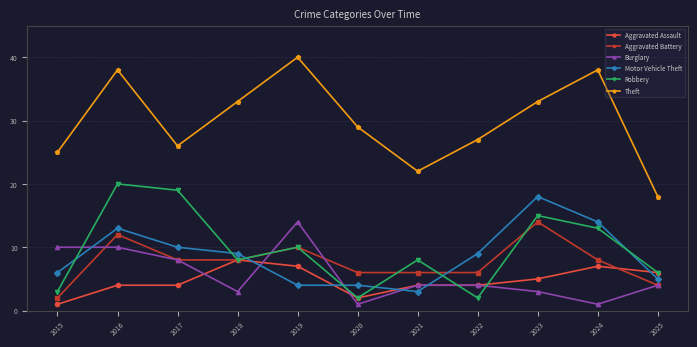

At which category does Robbery reach its first local peak?

2016